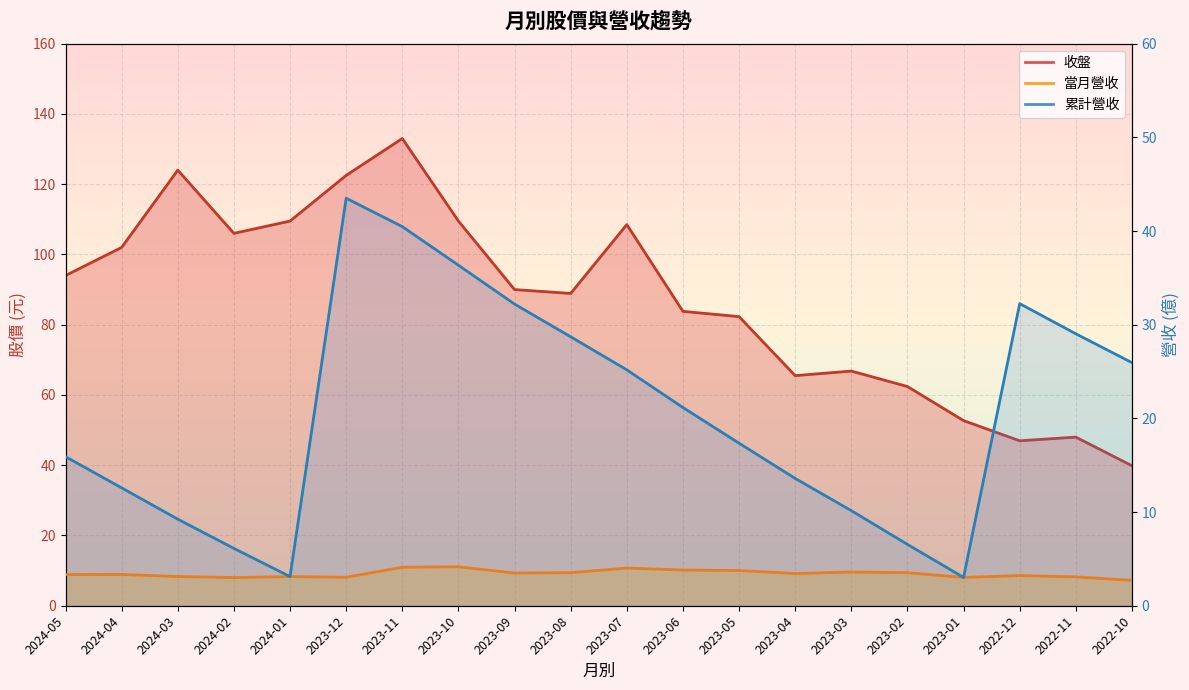

Is it true that 當月營收 equals 0.9 at 2023-08?

False